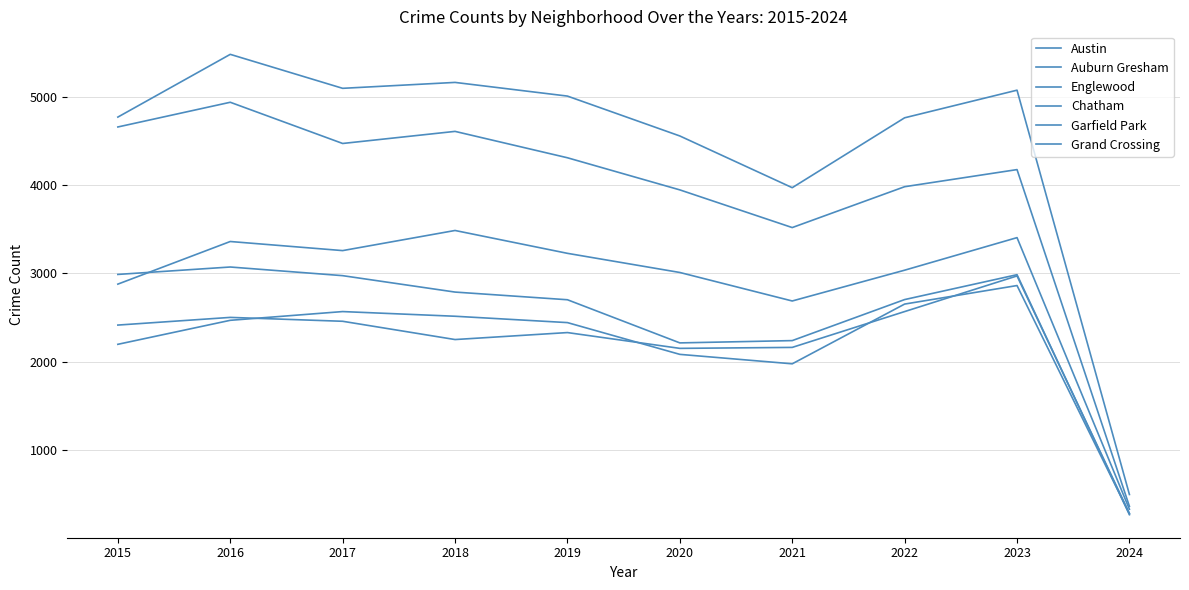

True or false: Austin and Grand Crossing intersect in this chart.

False